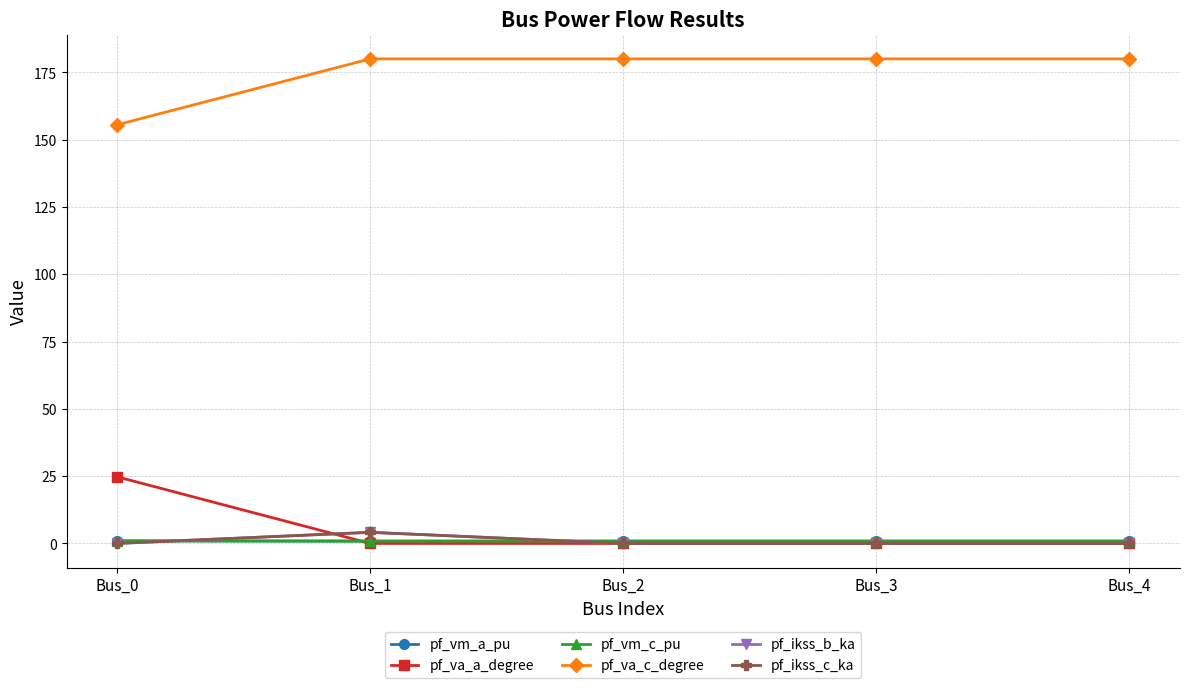

How many lines are shown in the chart?

6